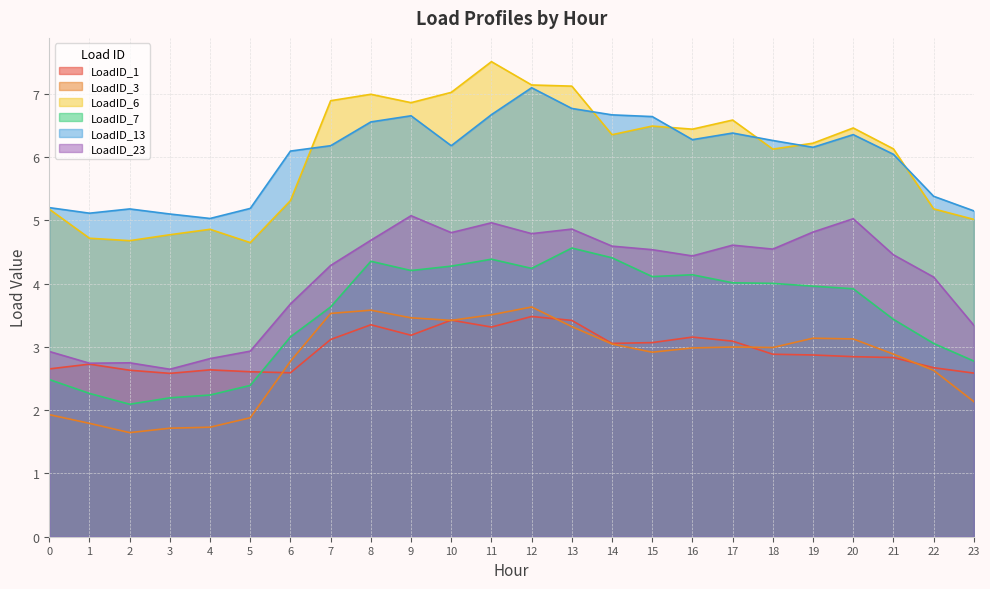

Which series changed the most between 17 and 18?

LoadID_6